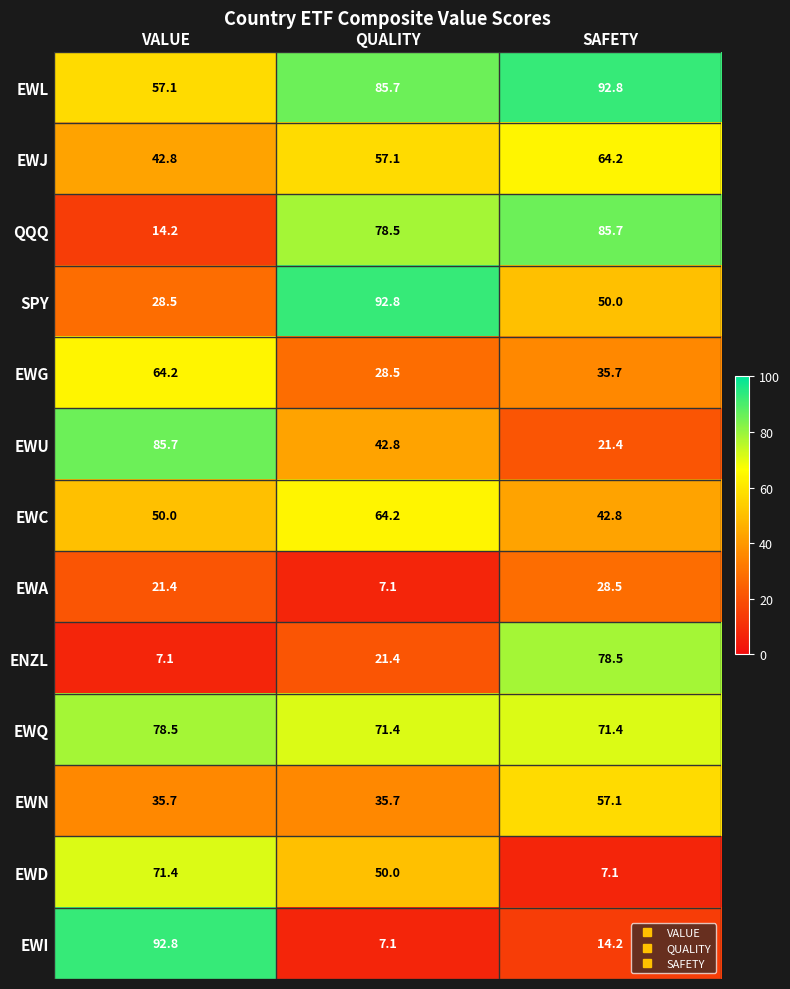

What is the total value across all series at VALUE?

649.4